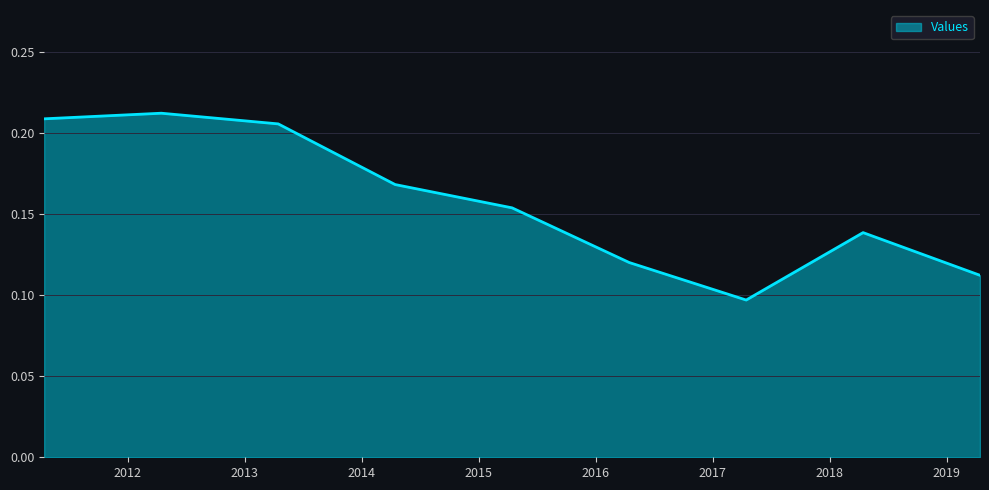

Does the chart have visible grid lines?

Yes